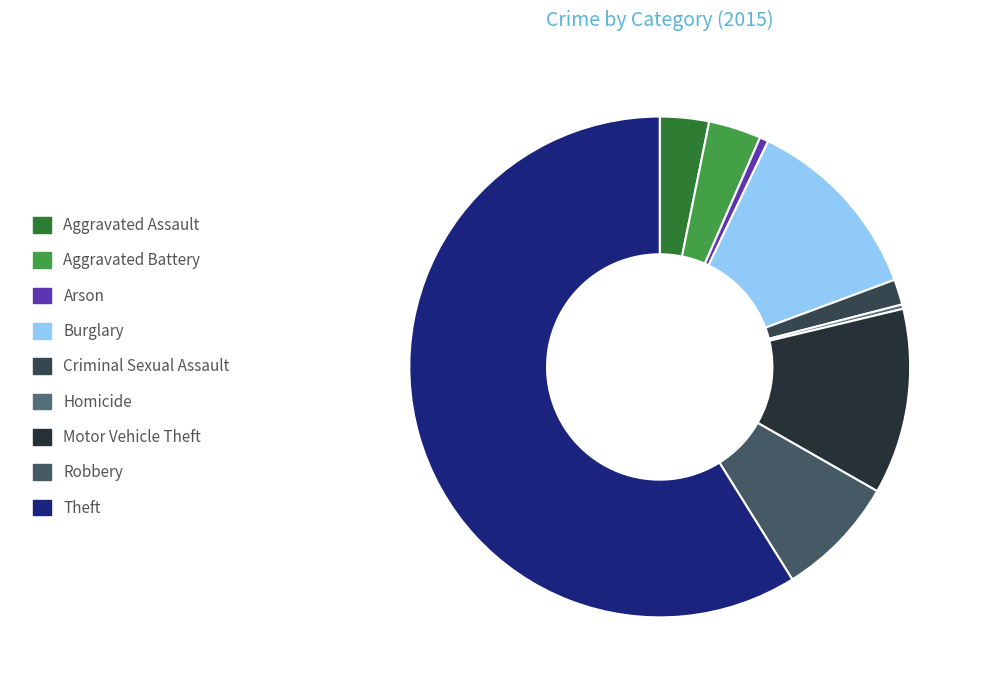

Which category has the smallest portion of the pie?

Homicide